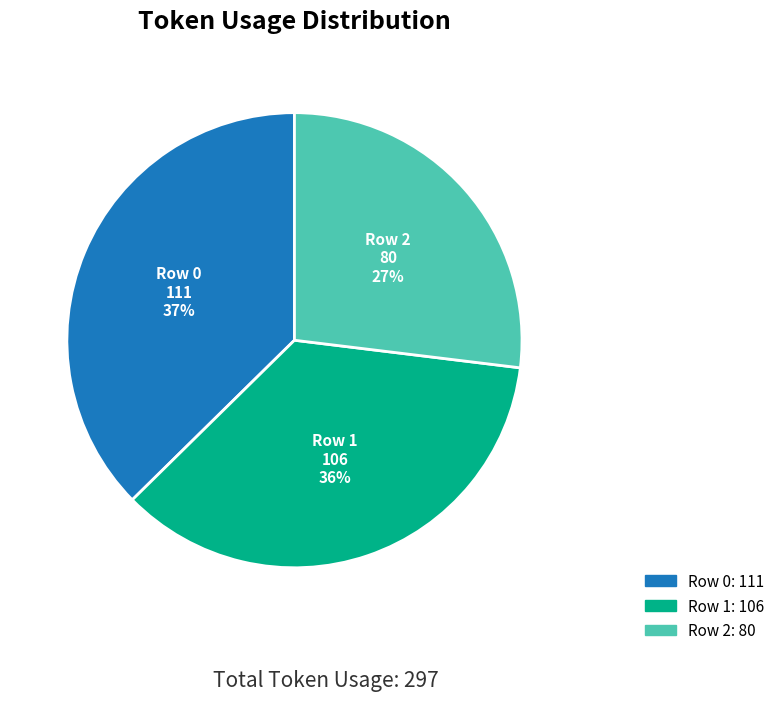

How many slices are in this pie chart?

3